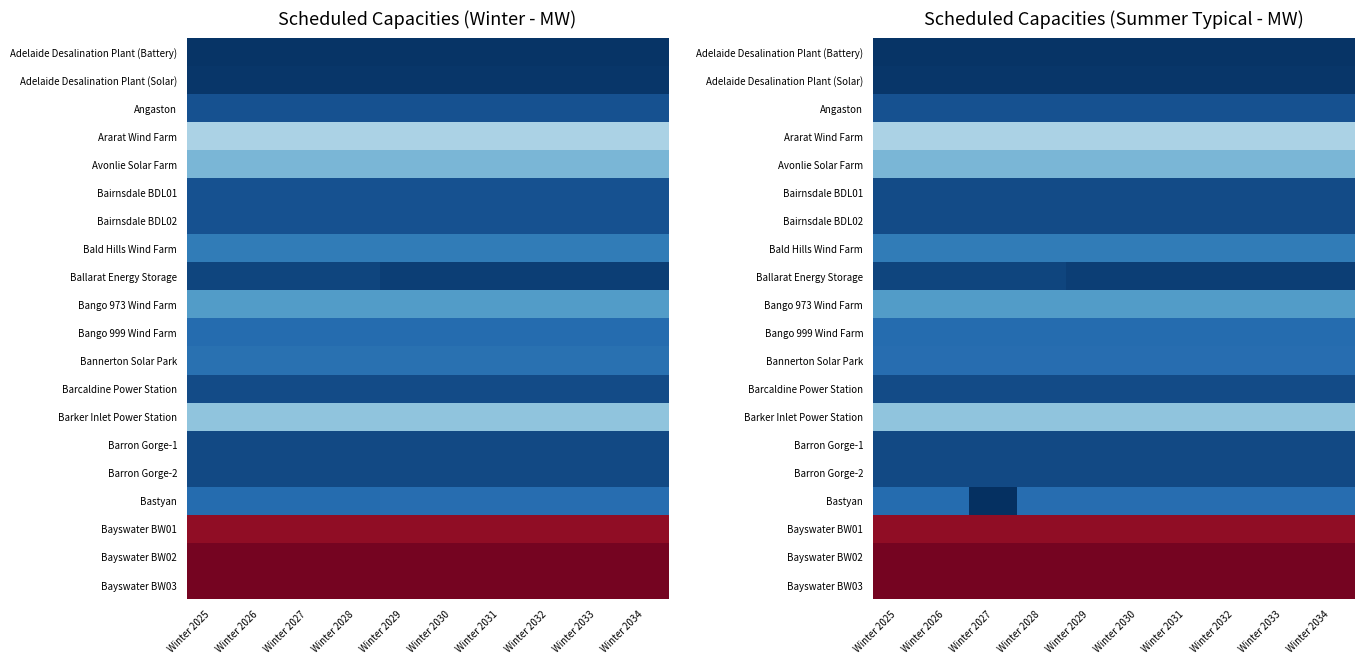

What is the sum of the Avonlie Solar Farm values at Winter 2031 and Winter 2033?

380.0